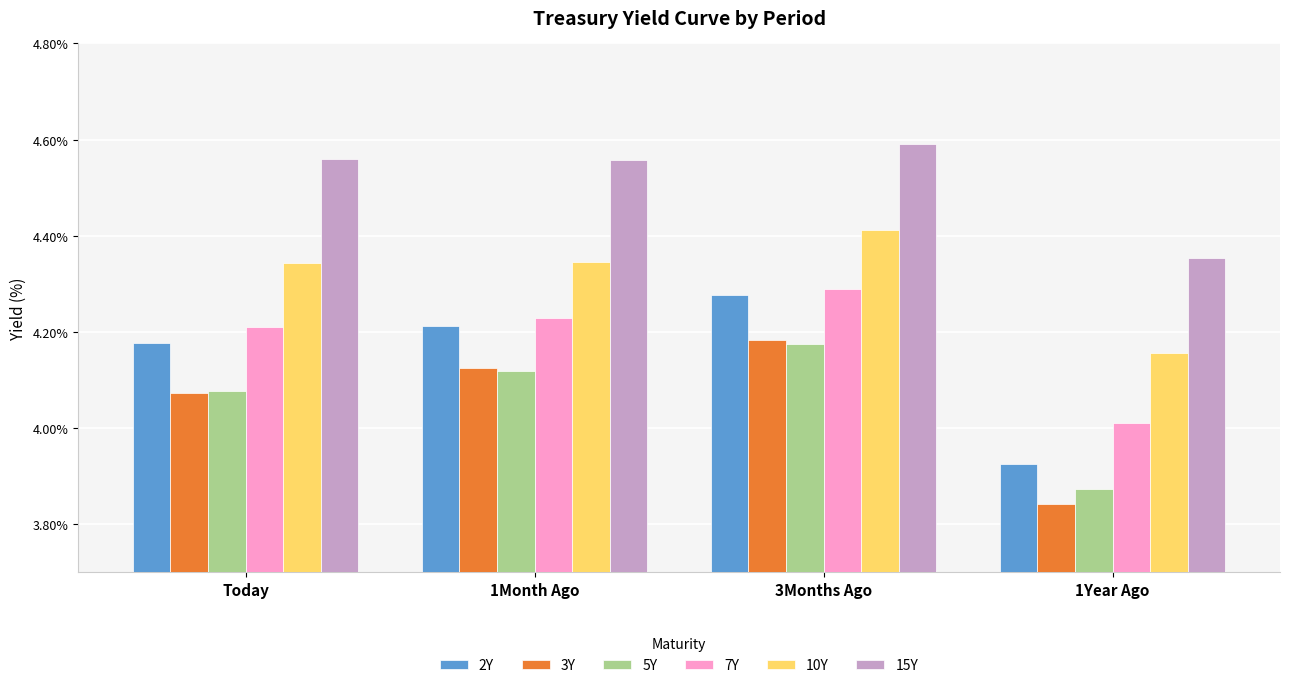

At which category does the chart reach its minimum across all series?

1Year Ago